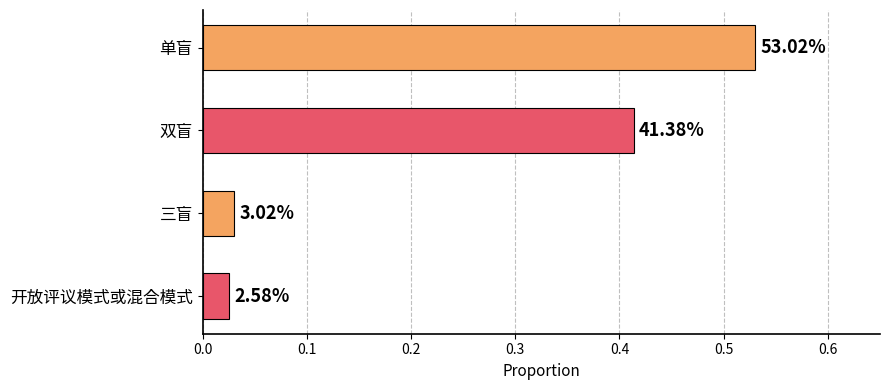

What is the sum of all values?

1.0